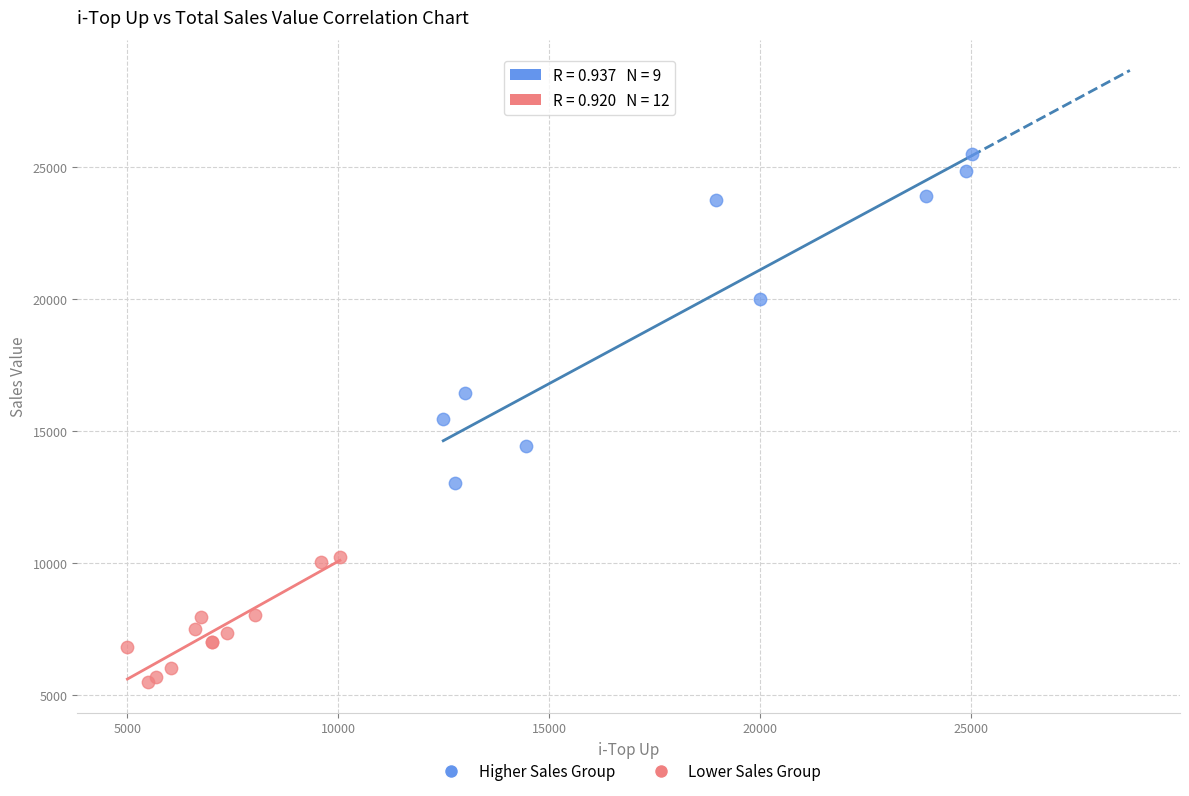

Which series contains the highest Y value?

Higher Sales Group